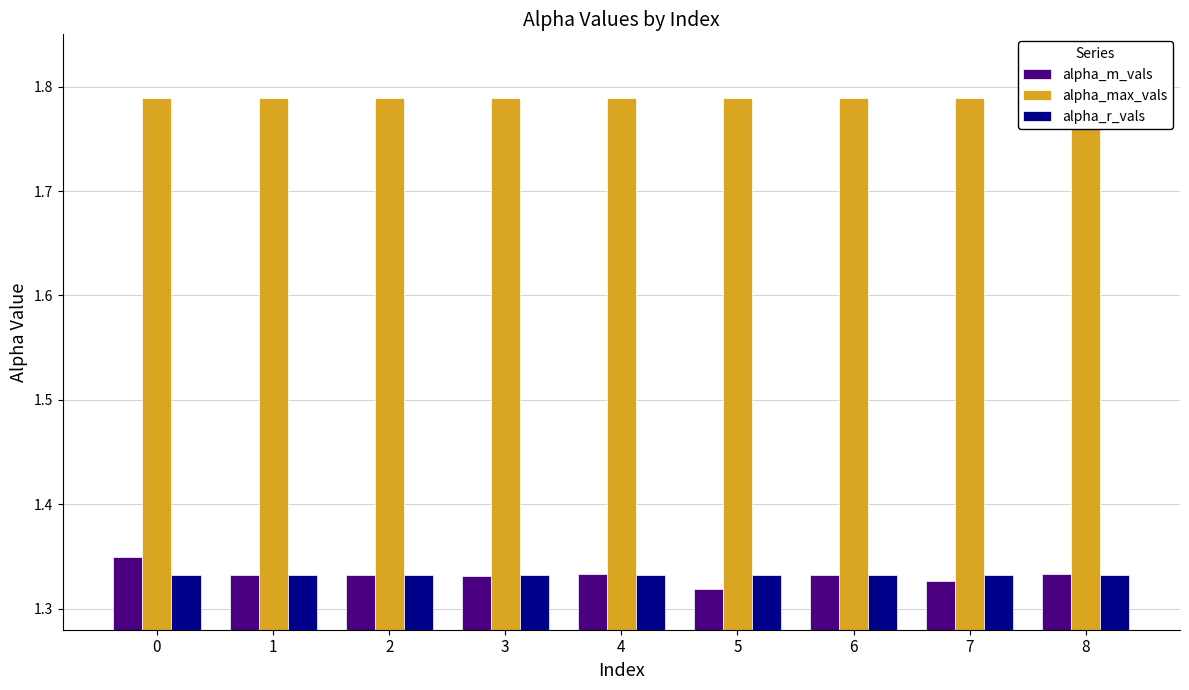

How many bars are there in total?

27